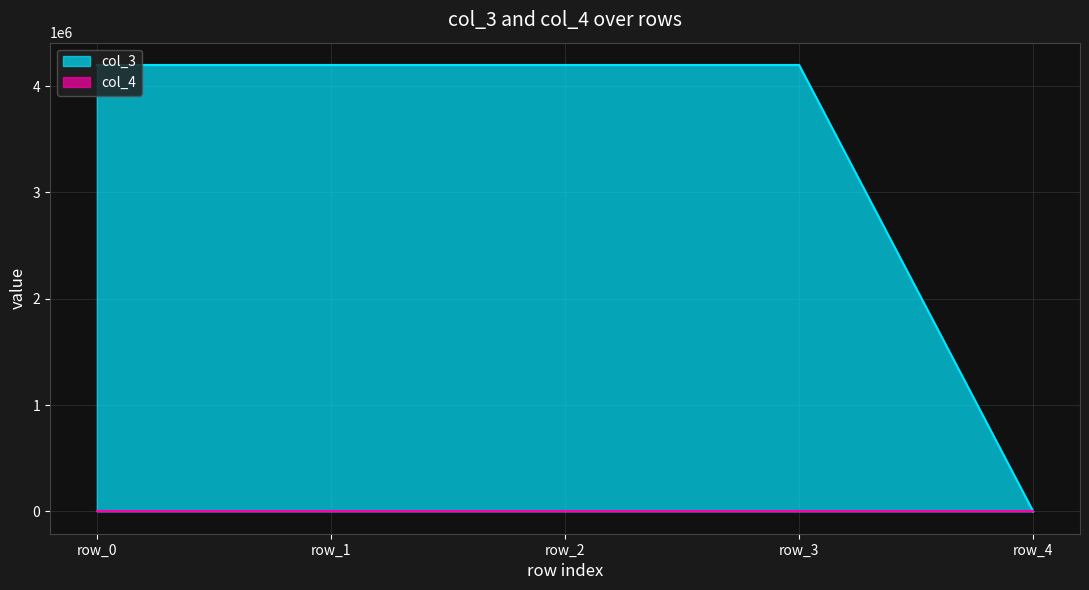

What is the sum of the values at row_0 and row_1?

8397088